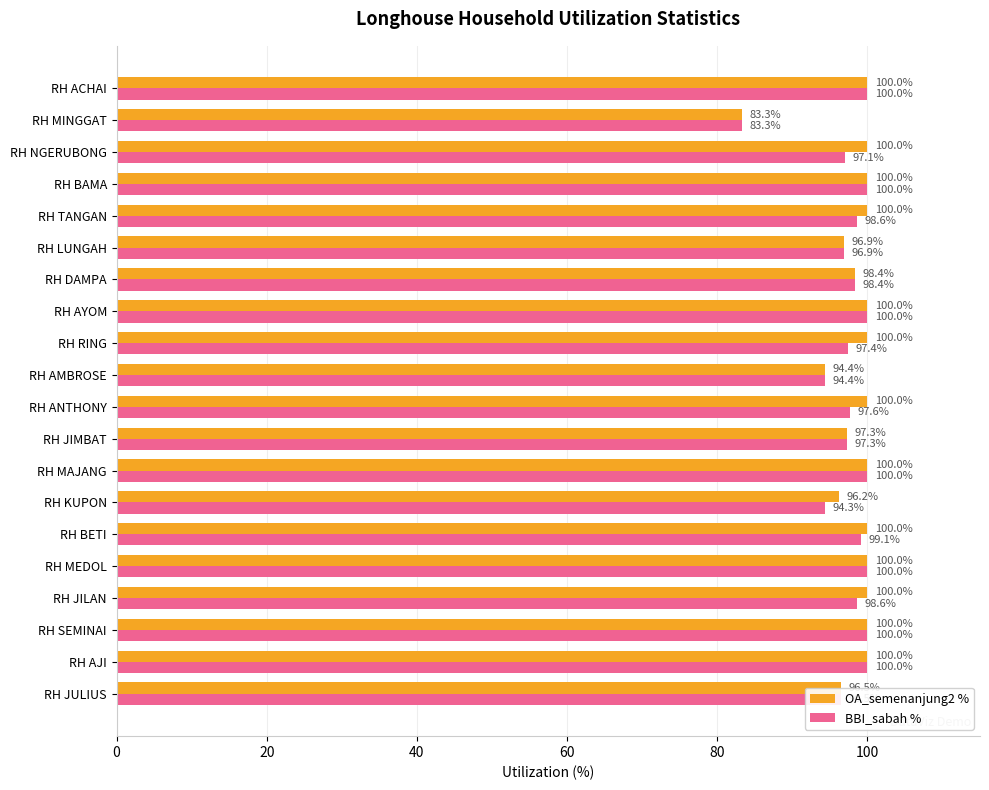

Rank the series by their average value, from lowest to highest.

BBI_sabah %, OA_semenanjung2 %